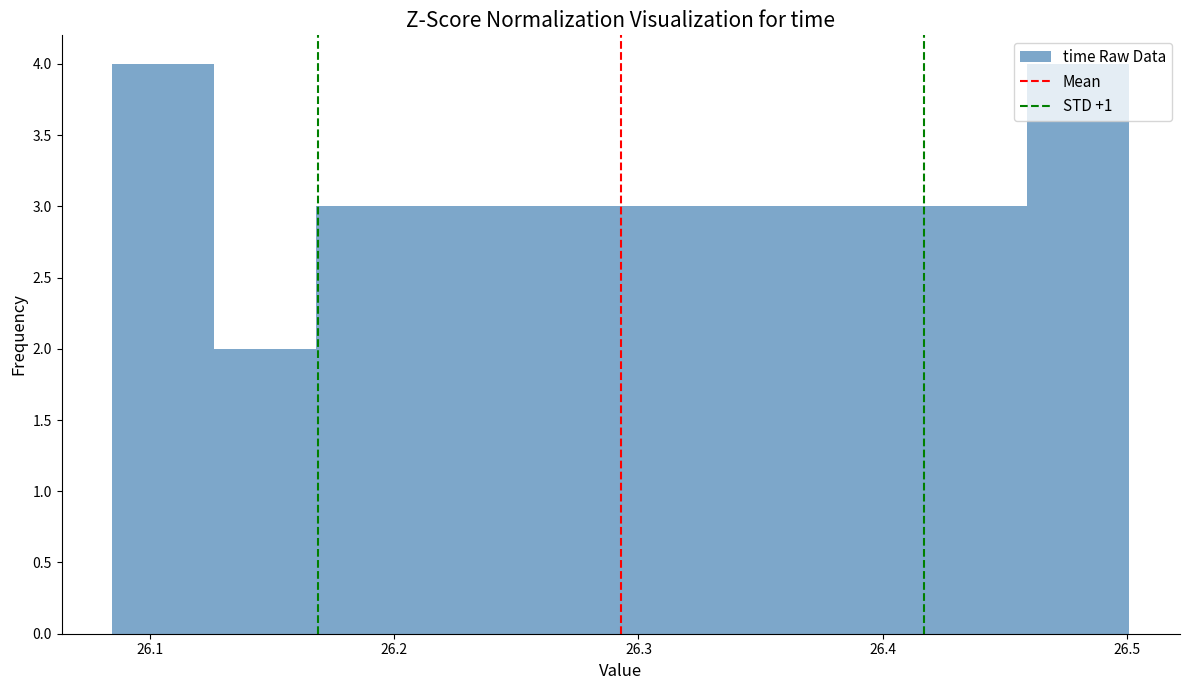

How tall is the bar that spans 26.25 to 26.29 on the x-axis? Neither the bar edges nor the heights are printed on the chart, so give them approximately, as read against the axes.

3